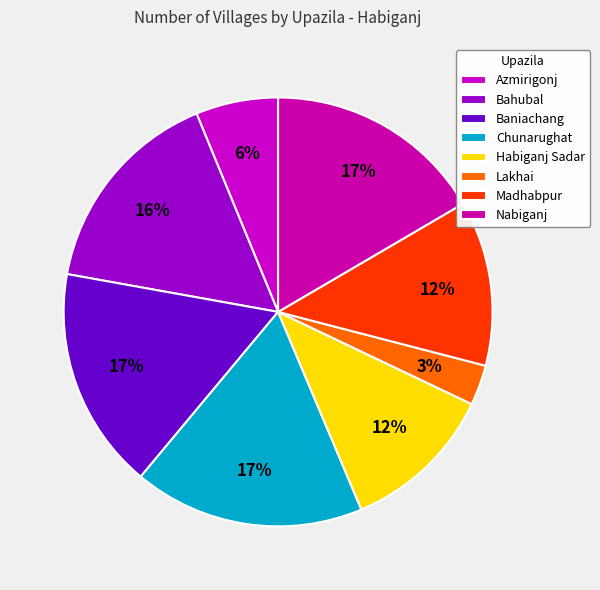

How many segments does this pie chart have?

8